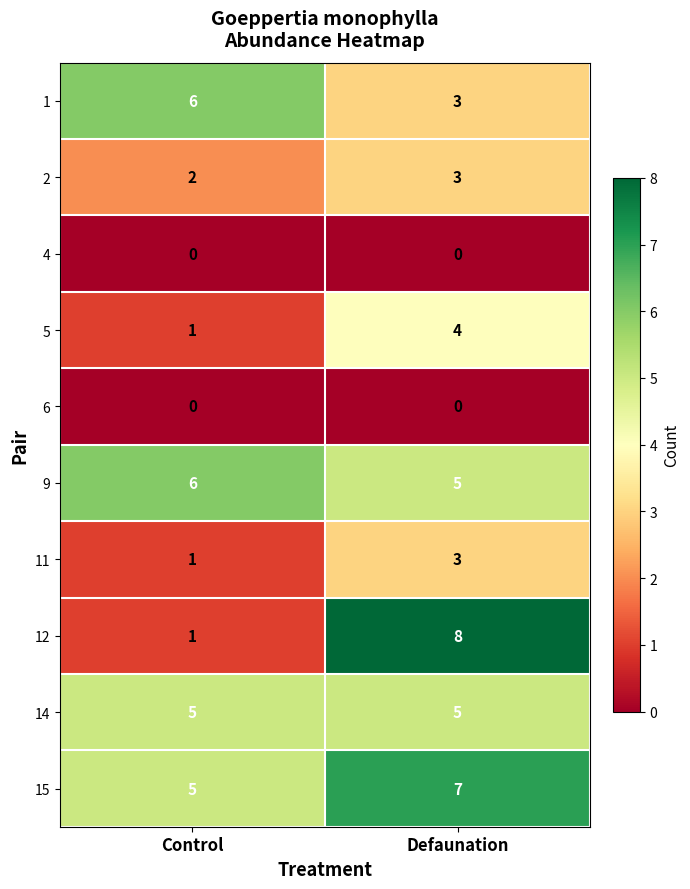

Which series has the widest spread of values?

12